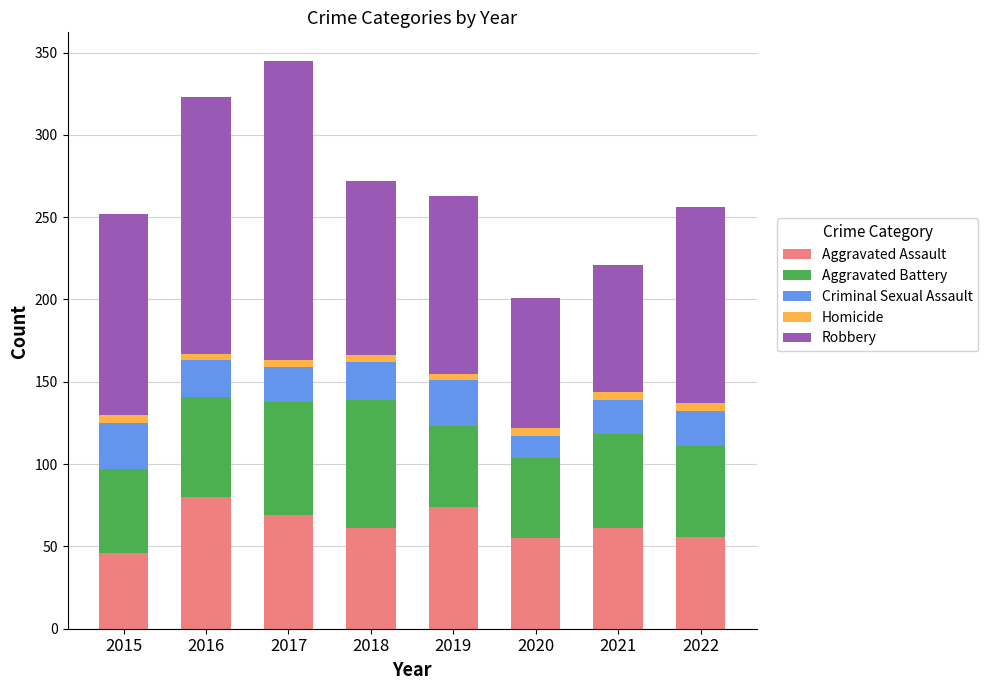

Is it true that Aggravated Assault equals 12 at 2022?

False